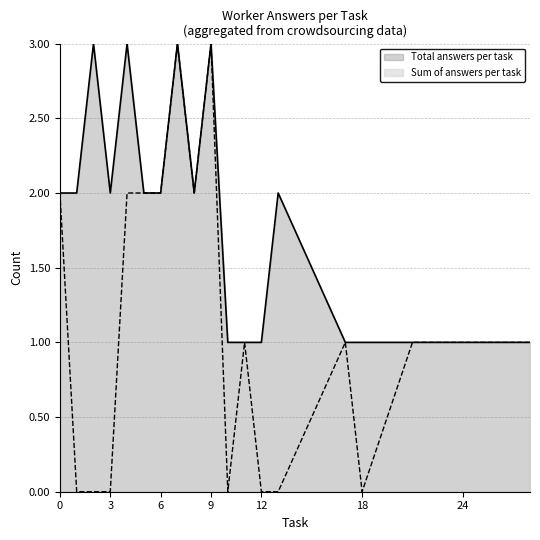

True or false: Total answers per task and Sum of answers per task cross at least once.

False